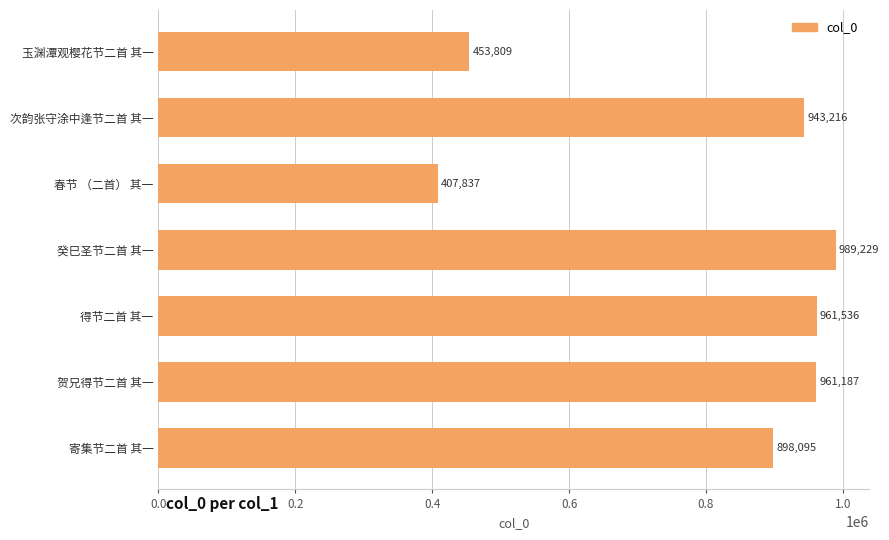

The chart shows a value of 155884 at 玉渊潭观樱花节二首 其一. True or false?

False